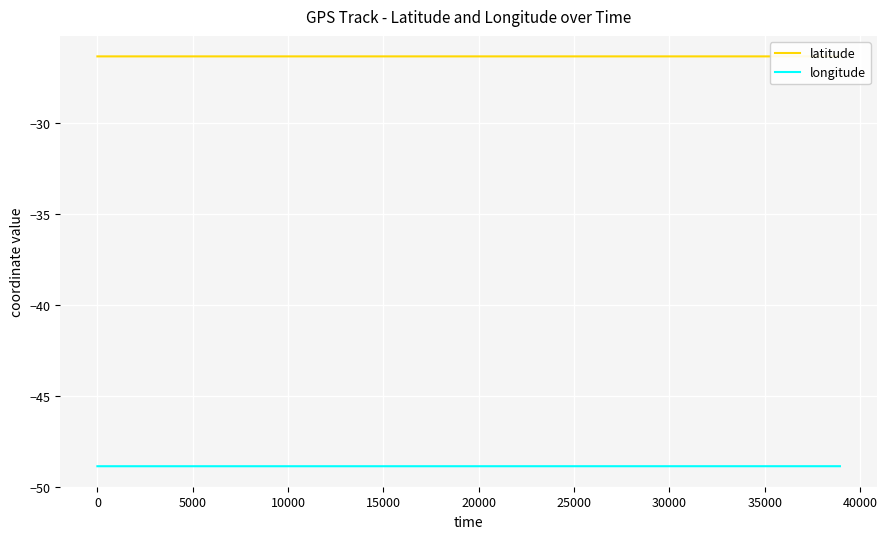

Which series has the largest total across all categories?

latitude